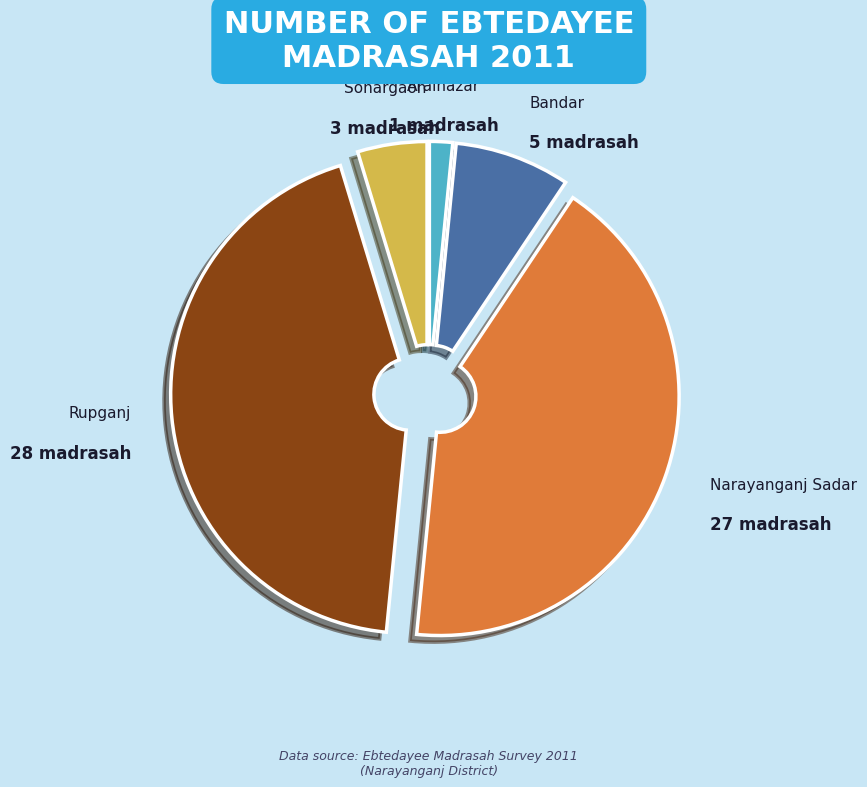

Is the sum of Rupganj and Araihazar greater than half?

No